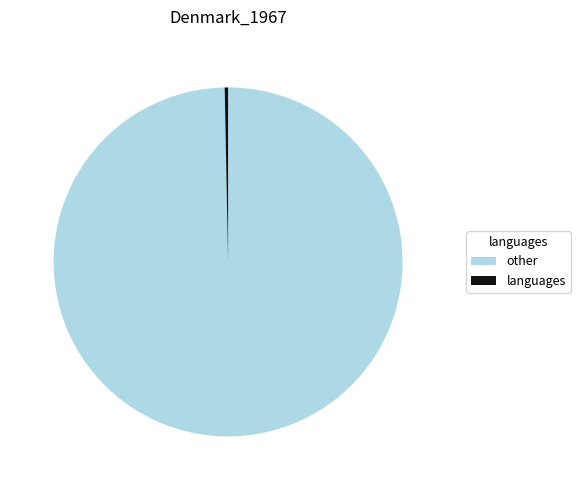

The other slice represents 90% of the pie. True or false?

False